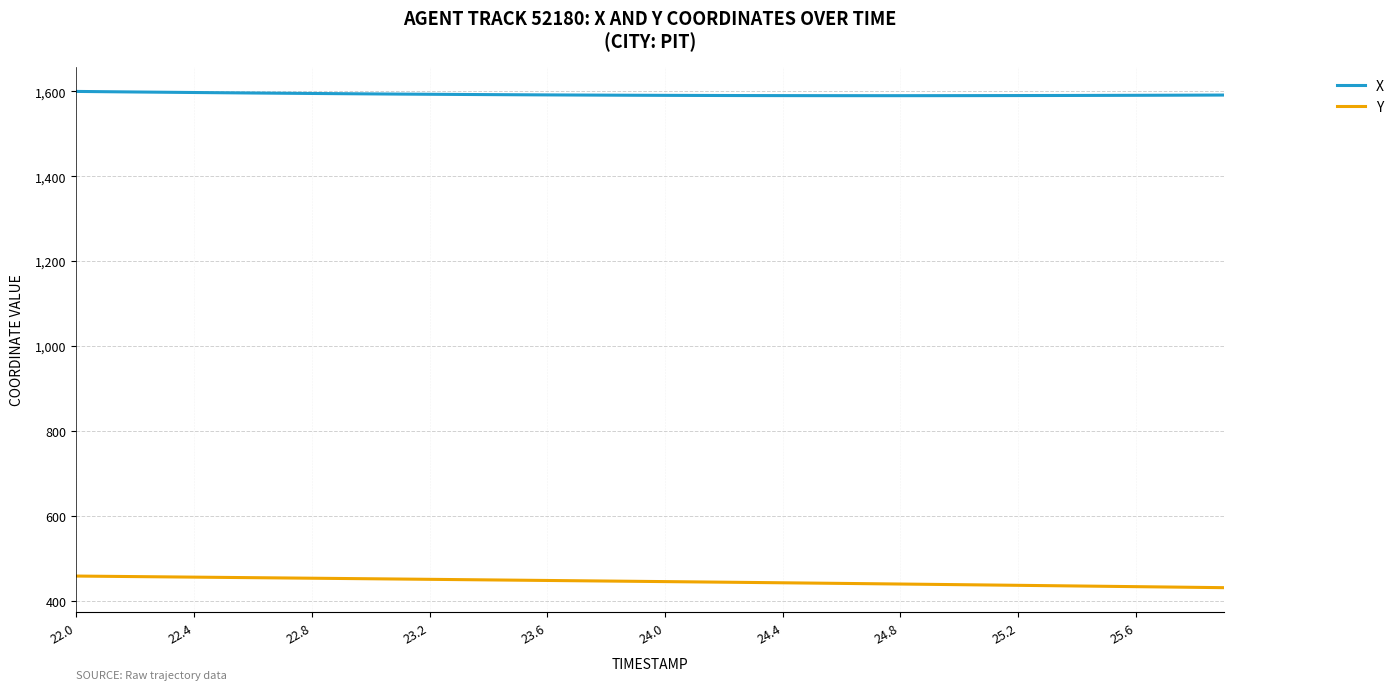

True or false: X and Y intersect in this chart.

False